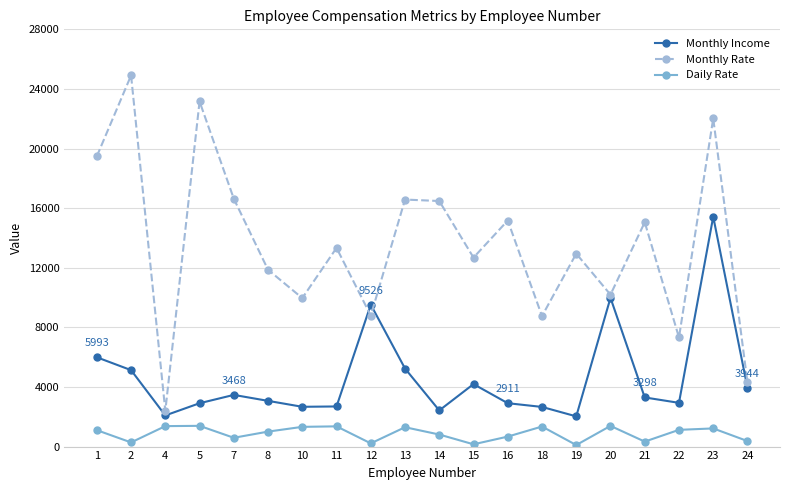

What is the difference between the maximum and second lowest values in the Monthly Income series?

13337